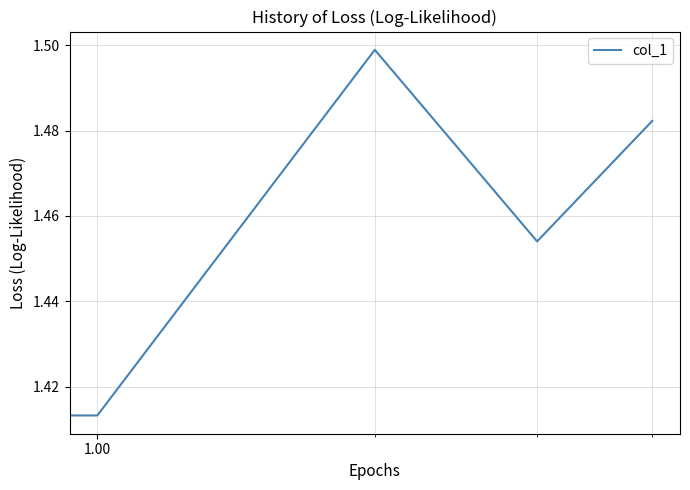

True or false: the data has more than 2 interior local peaks.

False